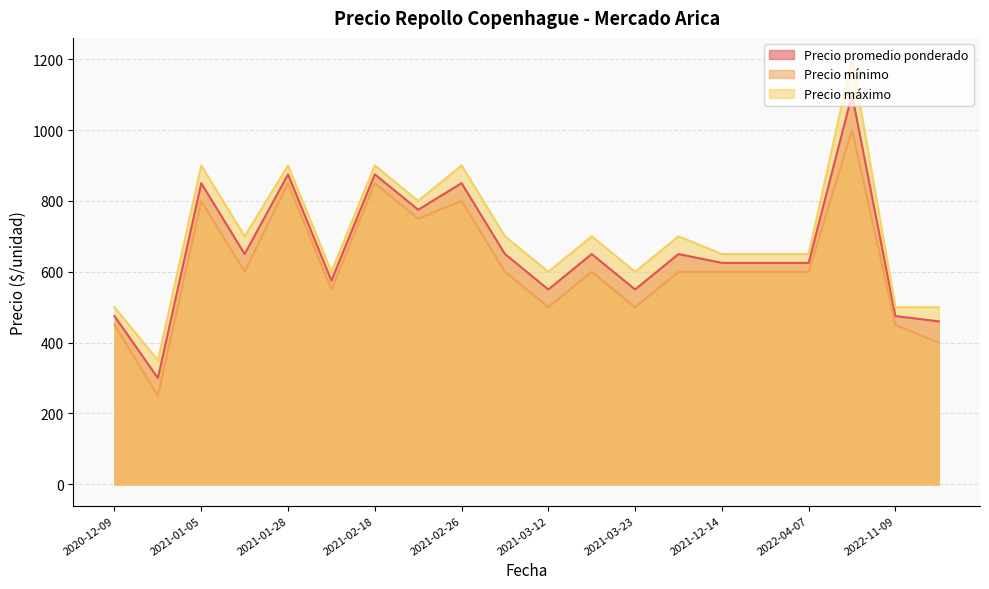

What is the sum of the Precio mínimo values at 2021-02-18 and 2021-01-05?

1650